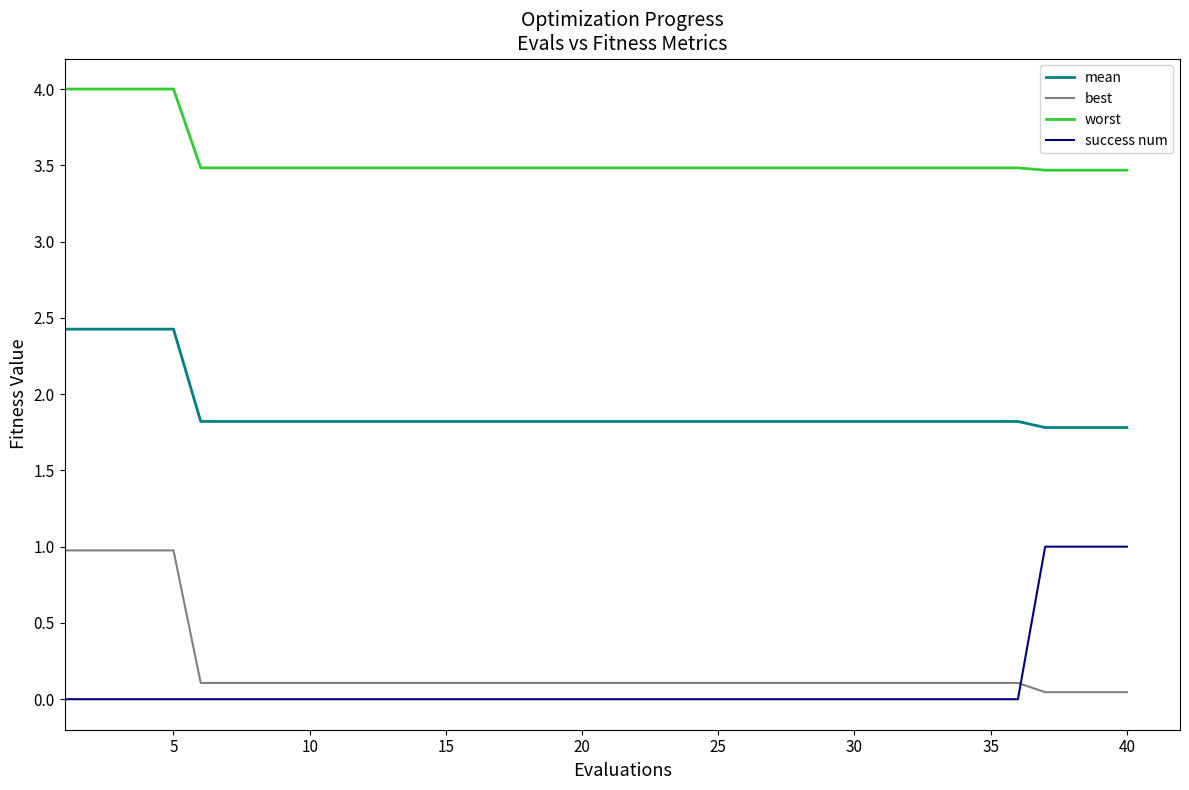

What is the average value of the mean series?

1.9